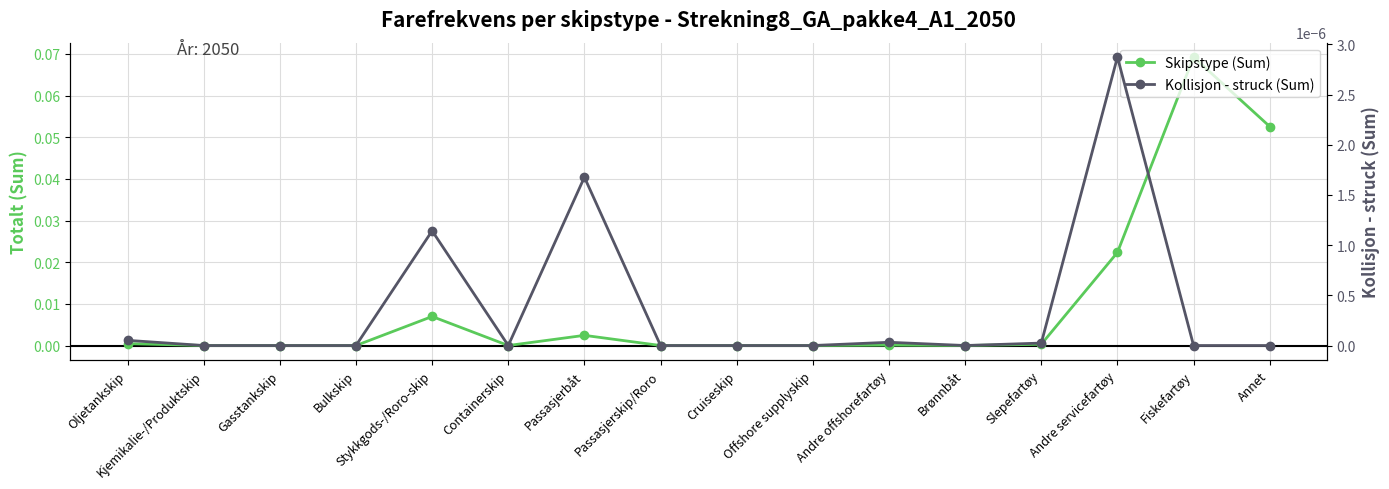

Is this an area chart (filled region under the line)?

No